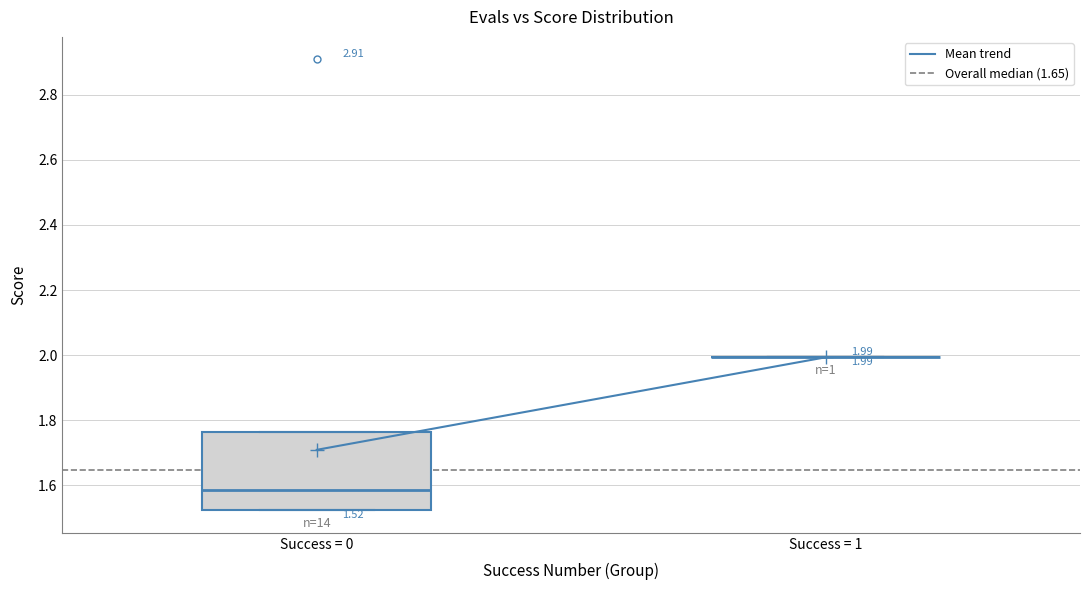

Comparing the boxes themselves (not the whiskers), which one is the tallest?

Success = 0